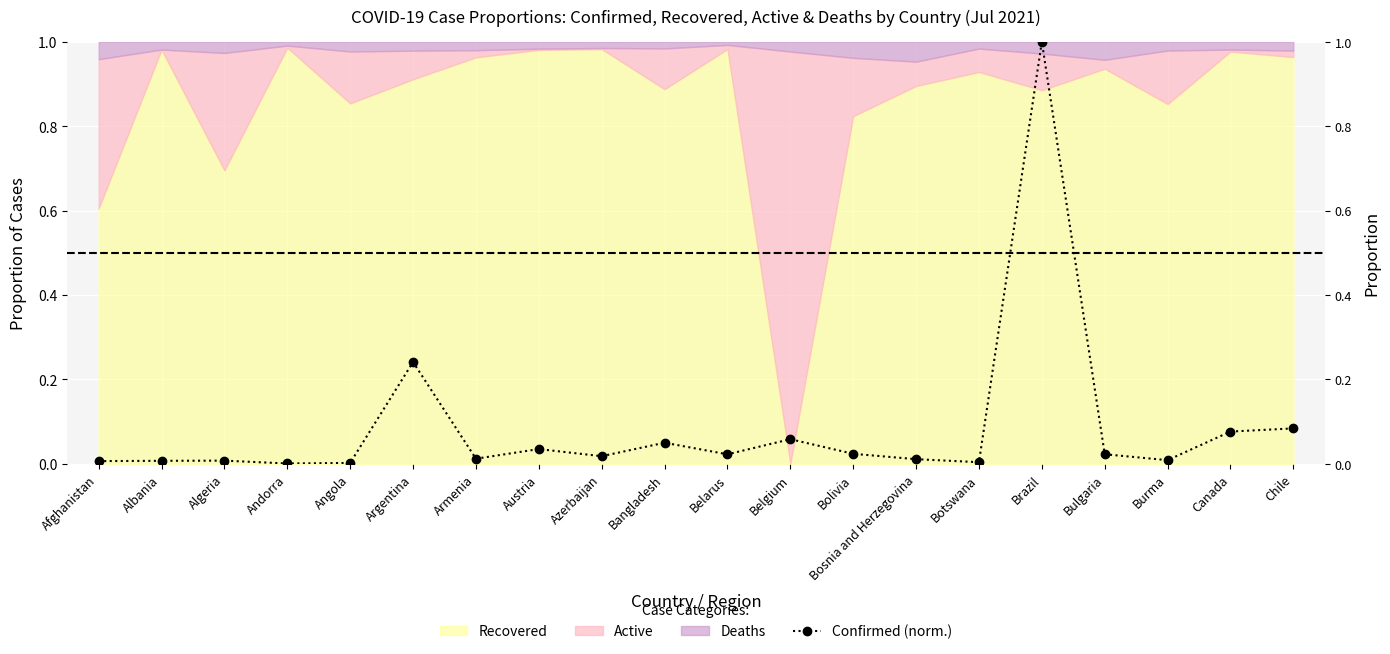

List the labels in order of value, smallest first.

Andorra, Angola, Botswana, Afghanistan, Albania, Algeria, Burma, Bosnia and Herzegovina, Armenia, Azerbaijan, Belarus, Bulgaria, Bolivia, Austria, Bangladesh, Belgium, Canada, Chile, Argentina, Brazil